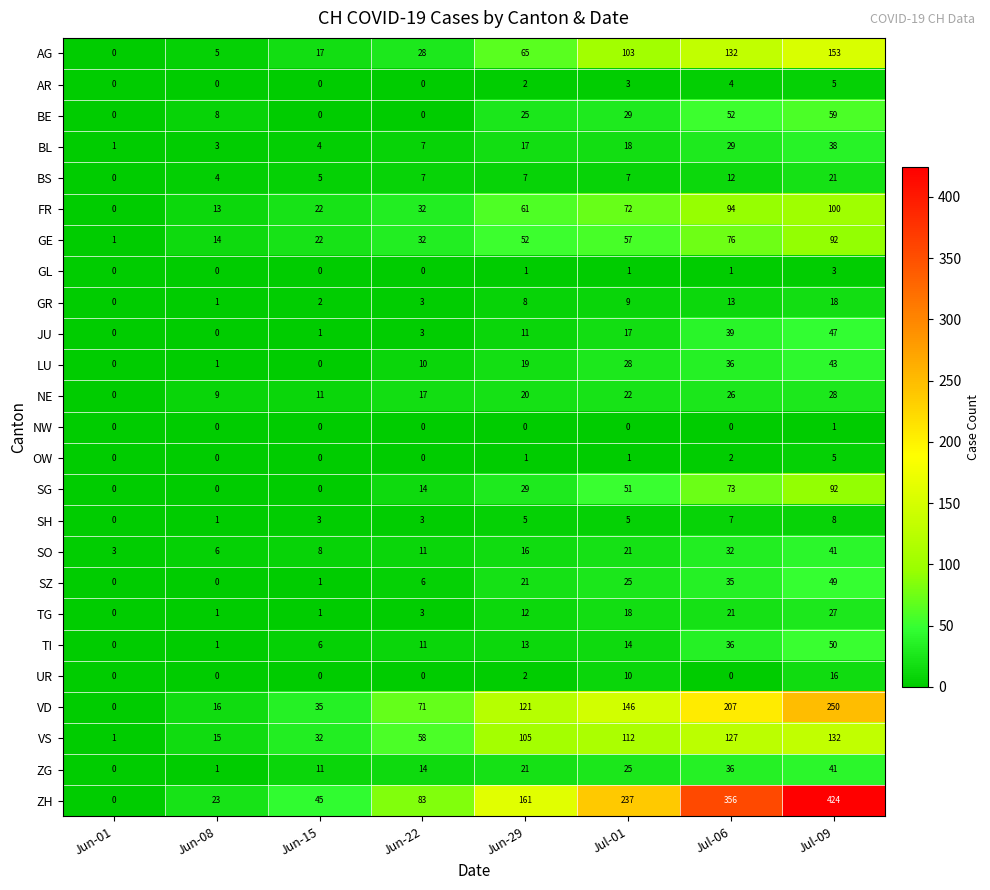

Count the number of data series in this chart.

25